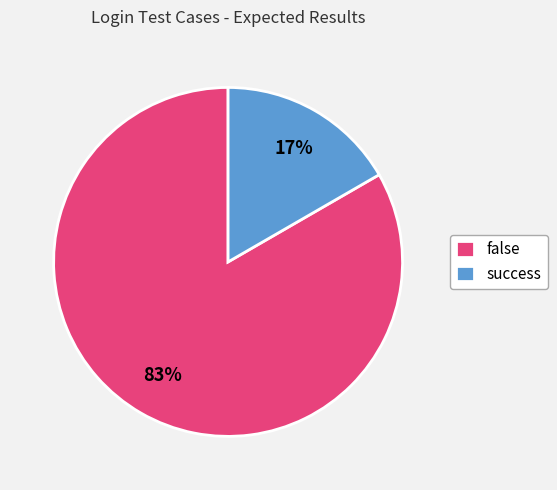

True or false: false accounts for 91% of the total.

False